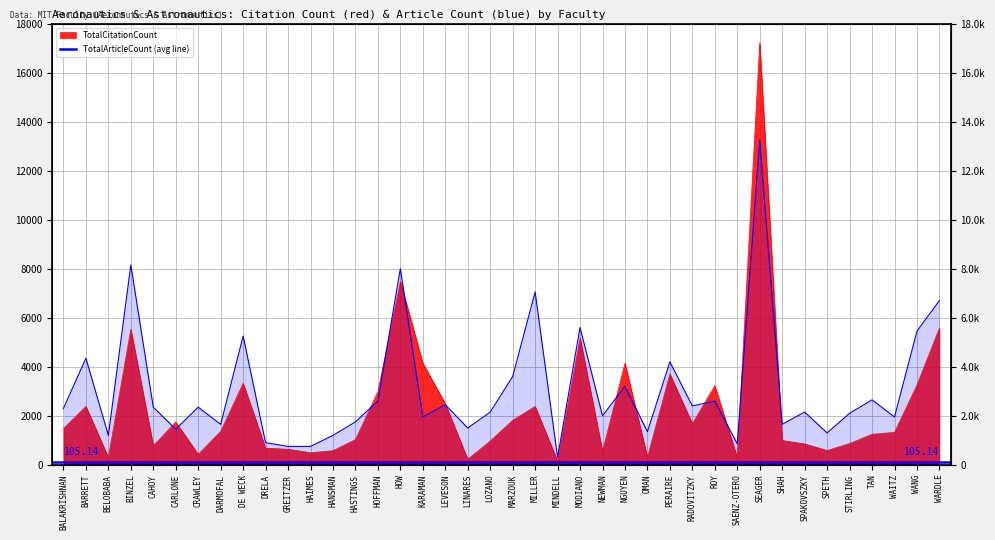

At how many categories does at least one series exceed 12413?

1